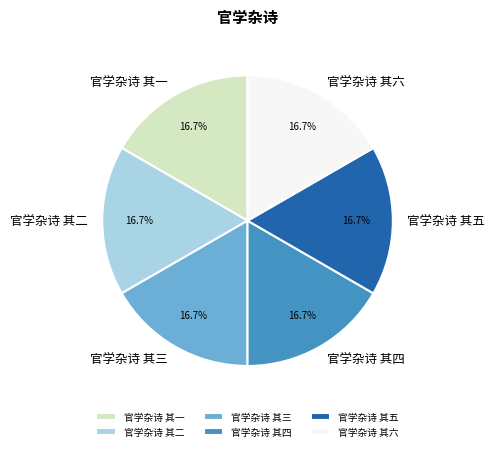

Count the number of slices in the pie.

6